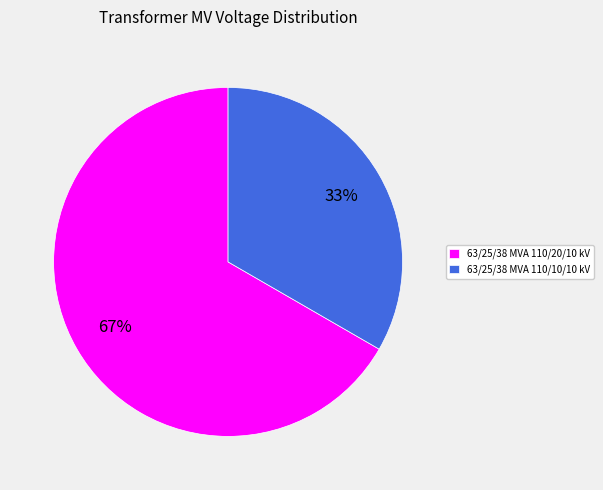

How many slices are in this pie chart?

2